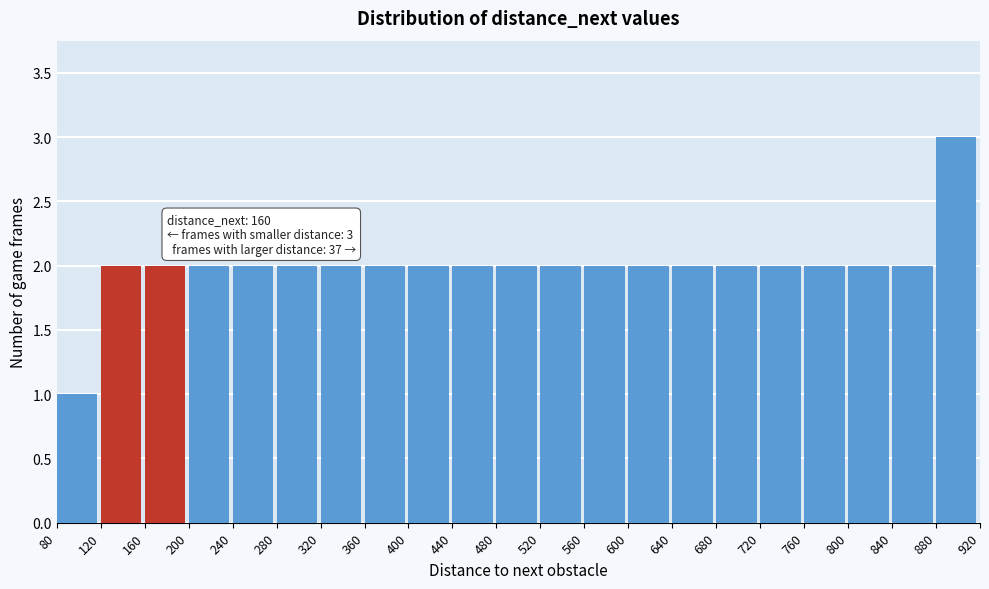

Over which range of the x-axis is the bar tallest?

880 to 920